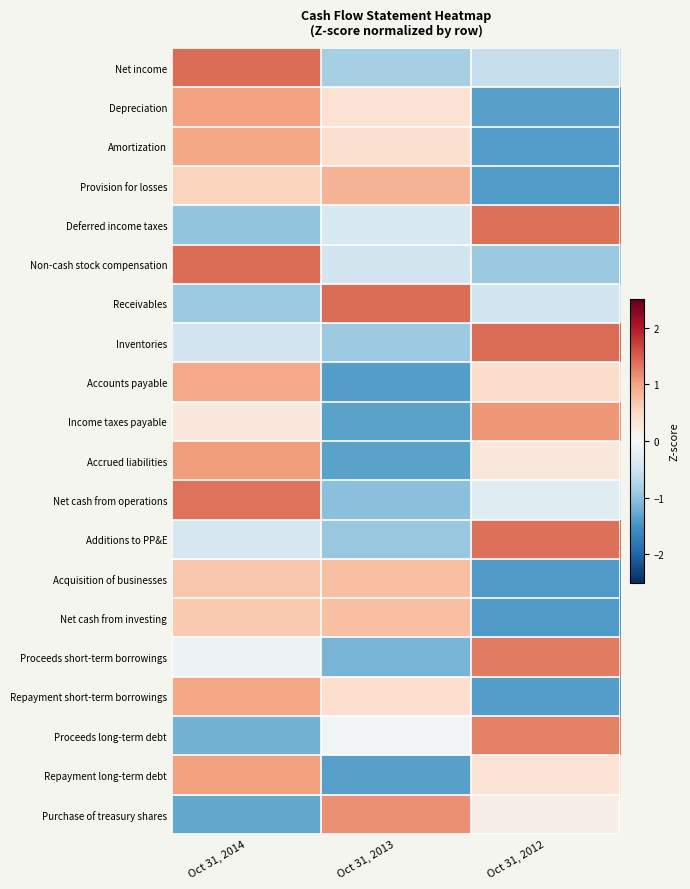

What is the minimum value shown in the chart?

-1.4